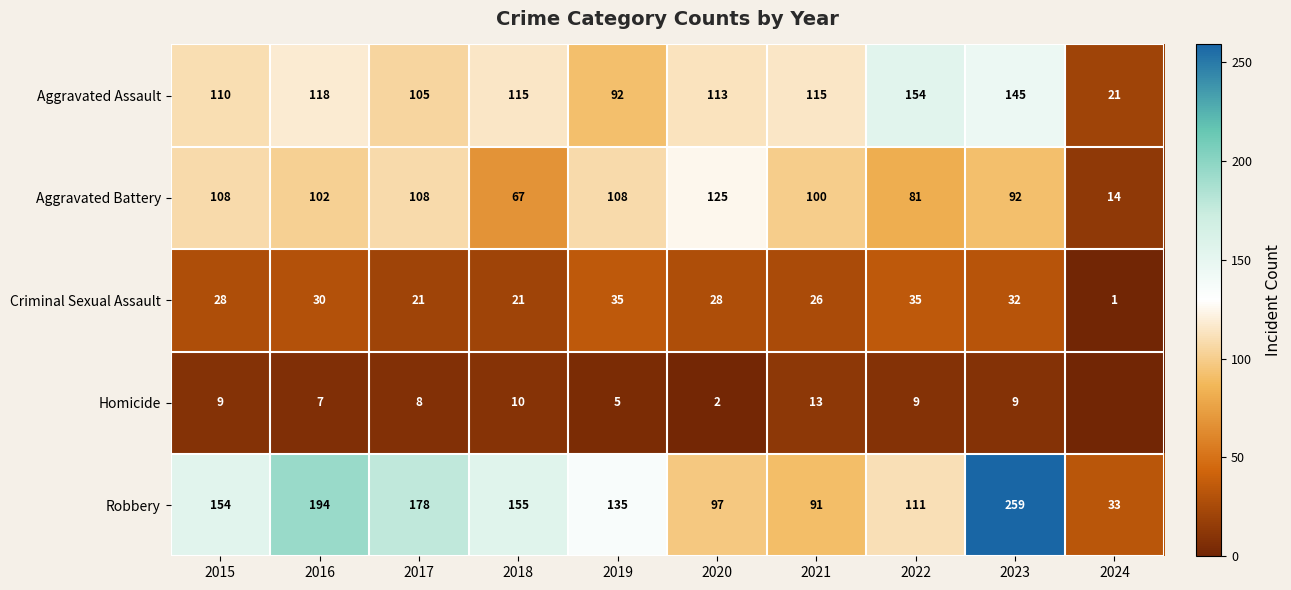

Which series changed the most between 2015 and 2022?

Aggravated Assault